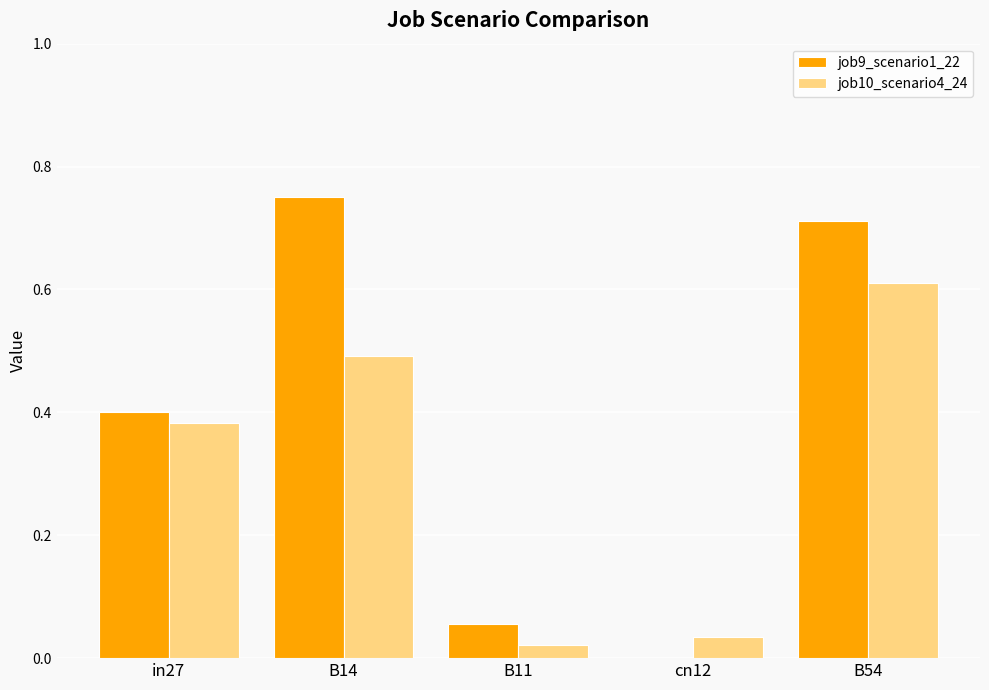

Between B11 and B54, which series saw the biggest shift?

job9_scenario1_22